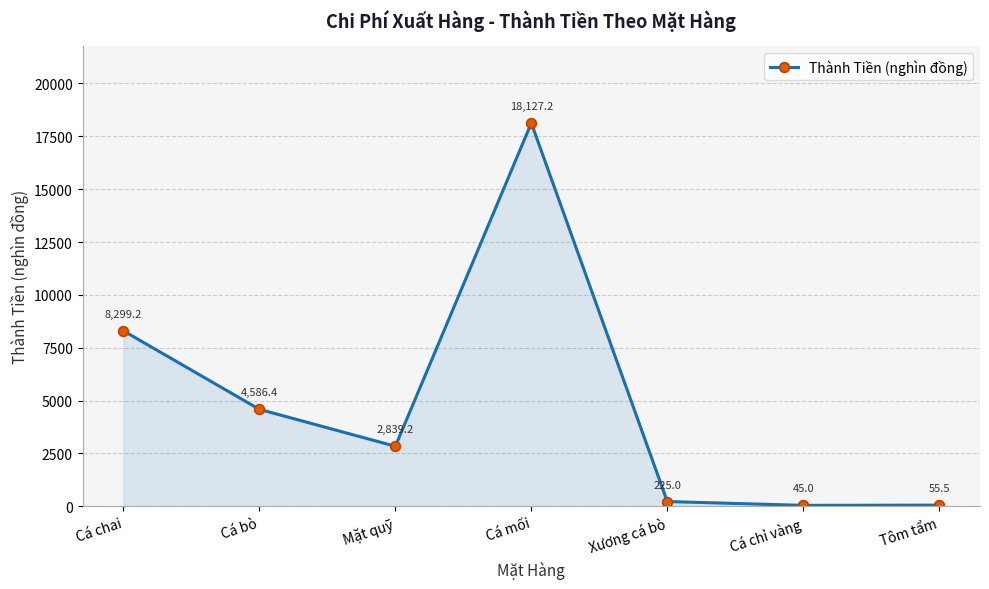

What is the ratio of the value at Cá mối to the value at Xương cá bò?

80.6